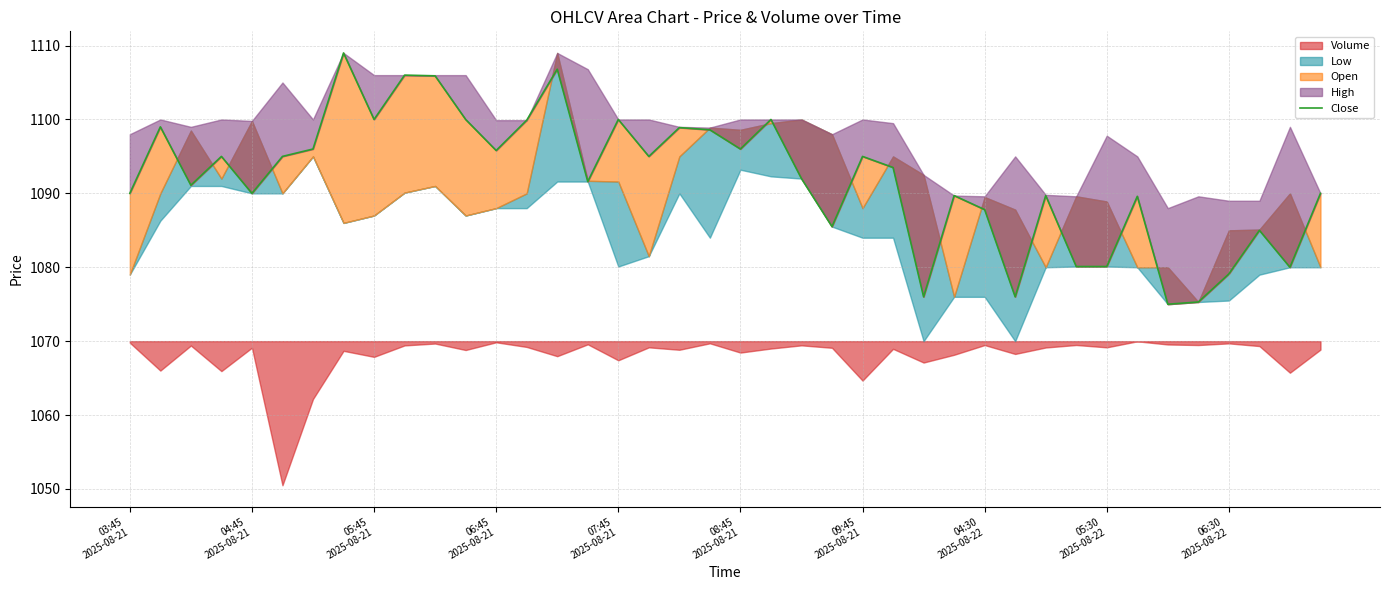

Where is the first local maximum?

04:45
2025-08-21